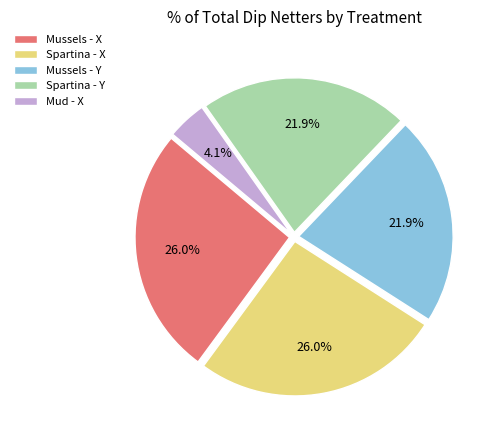

What portion of the pie excludes Mussels - X?

74.0%